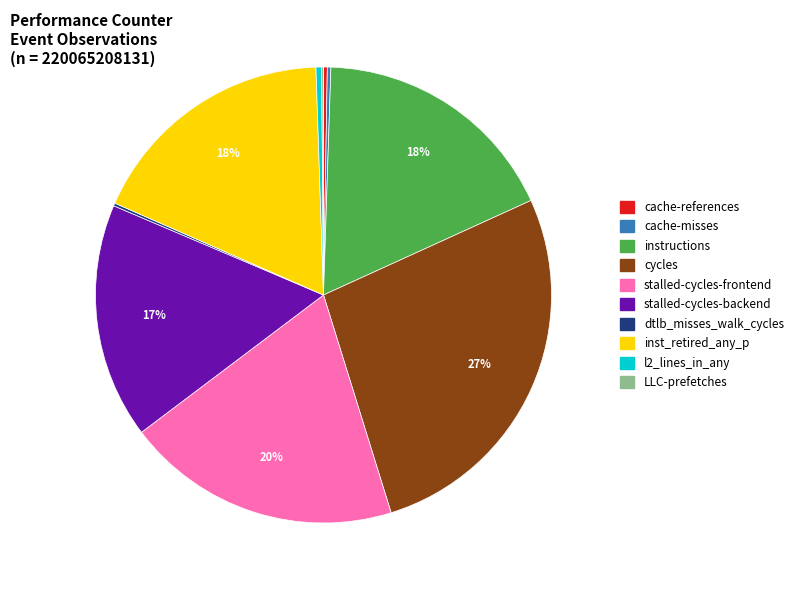

Does instructions account for over 50% of the chart?

No